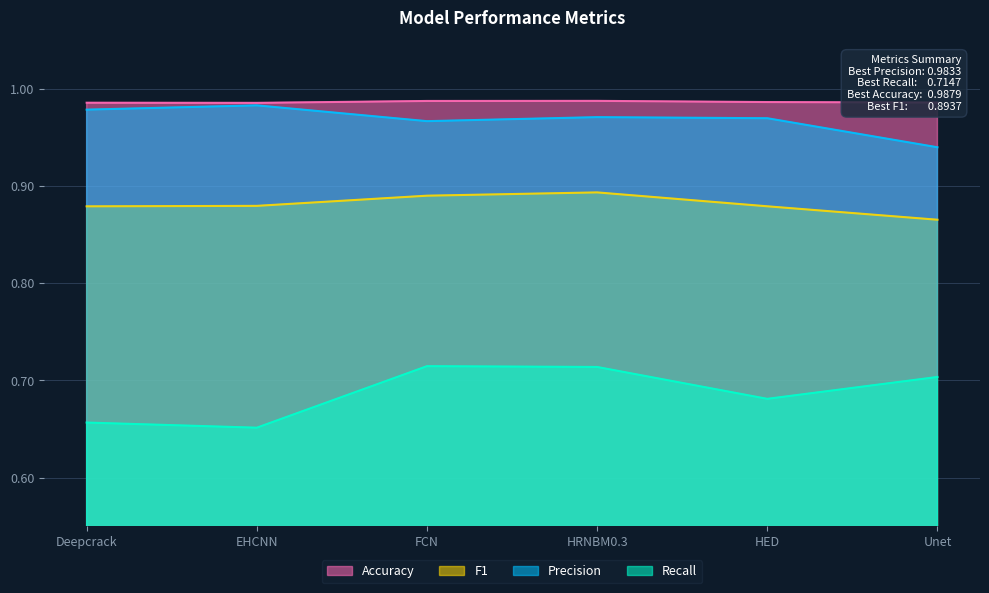

What is the approximate value of Accuracy at HED?

1.0